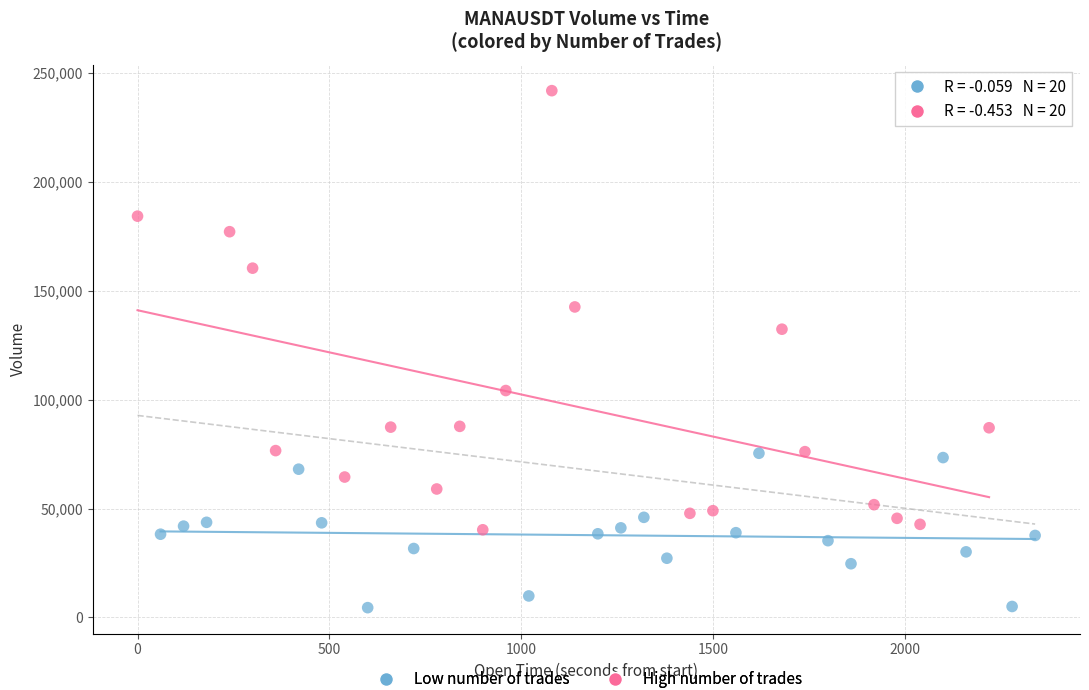

Which series has the widest spread of Y values?

High number of trades